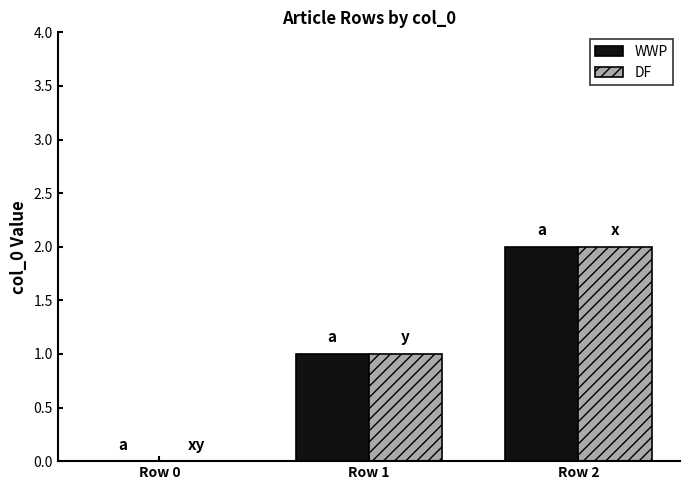

How many data points does each series have?

3